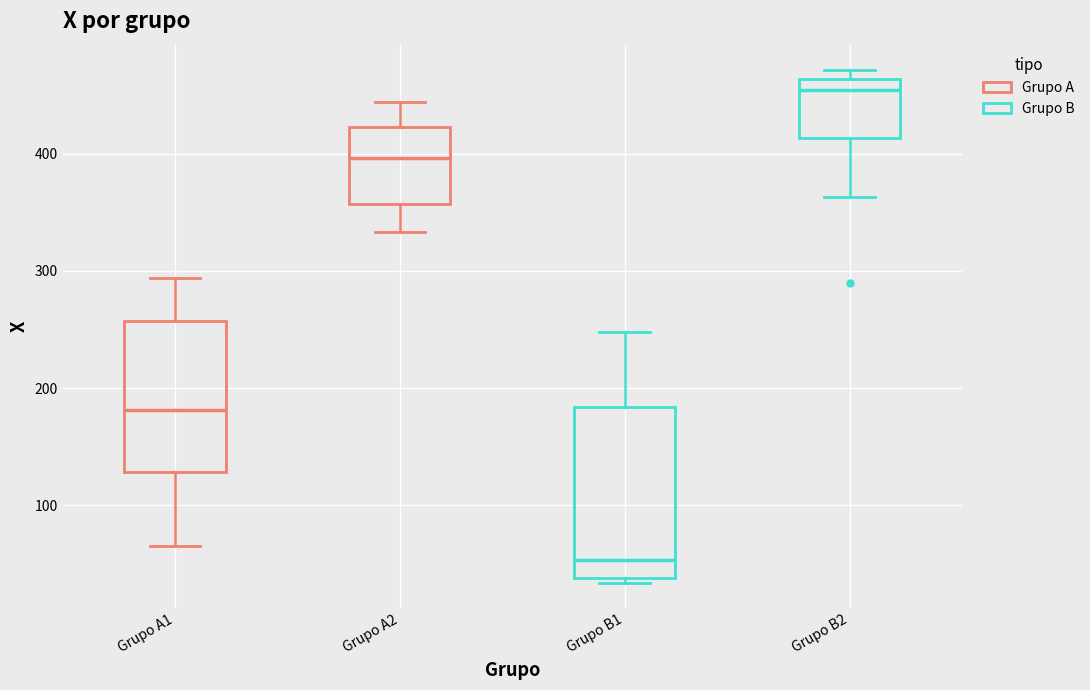

Reading left to right, transcribe this box plot: for each box, give where its median line is, the range the box spans, and where its two whiskers end, as read against the y-axis. The values are not printed on the chart, so give them approximately, as read against the axis.

Grupo A1: median 180, box 130 to 260, whiskers 70 to 290
Grupo A2: median 400, box 360 to 420, whiskers 330 to 440
Grupo B1: median 50, box 40 to 180, whiskers 30 to 250
Grupo B2: median 450, box 410 to 460, whiskers 360 to 470